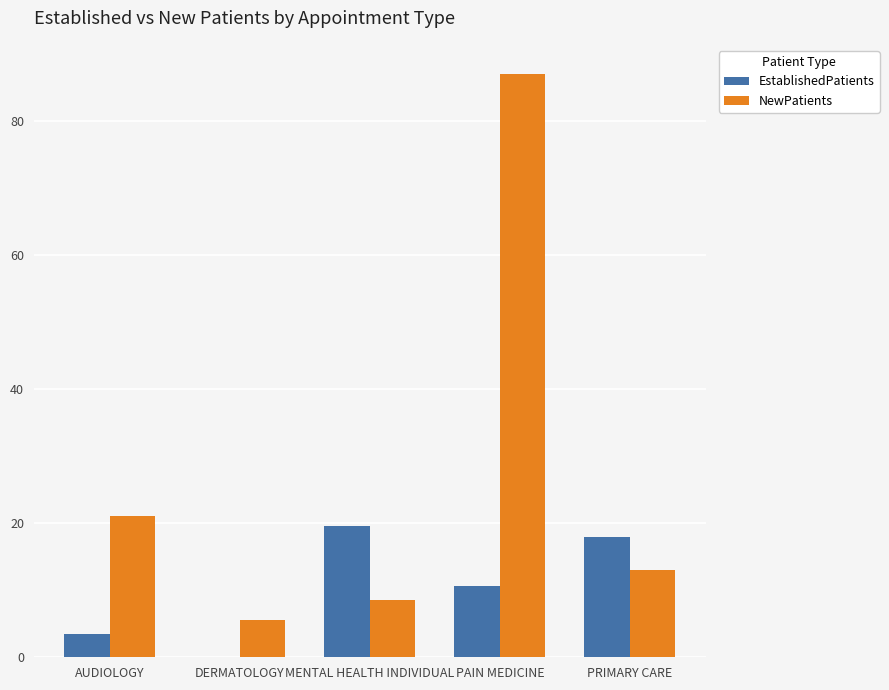

Is the value of EstablishedPatients at DERMATOLOGY greater than the value of NewPatients at PAIN MEDICINE?

No